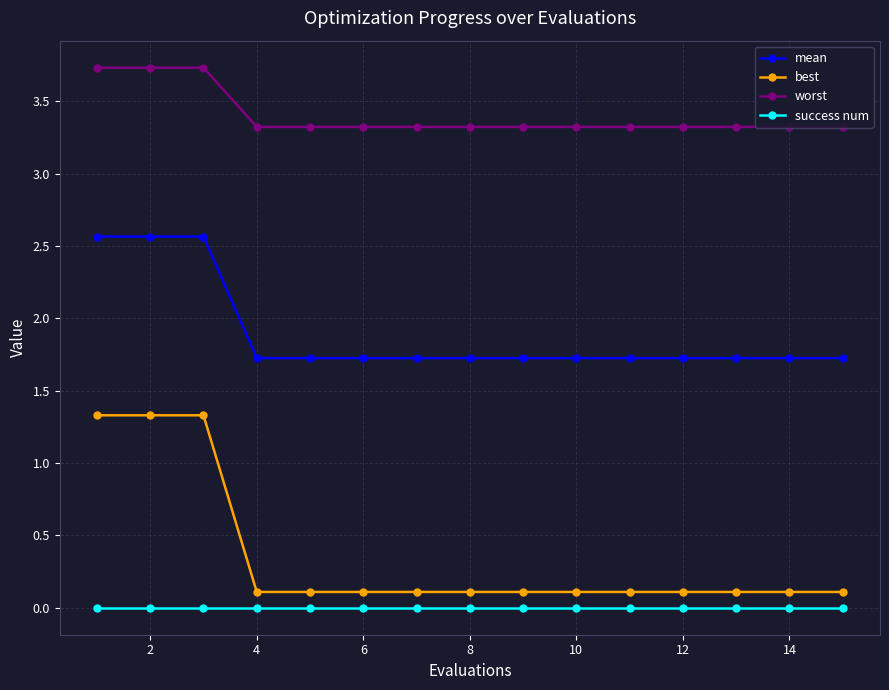

What is the maximum value shown in the chart?

3.7